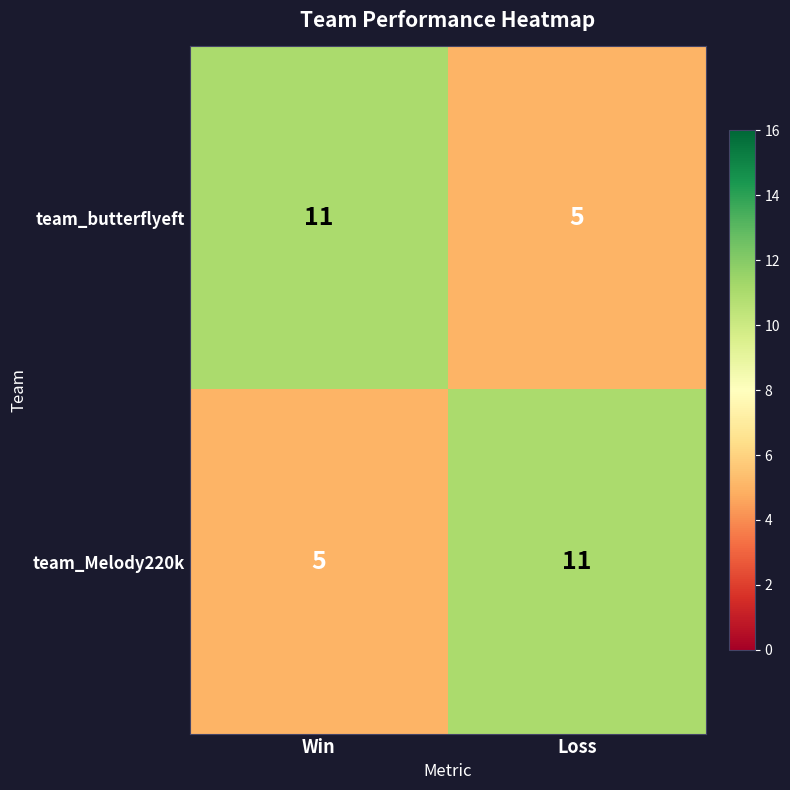

True or false: team_Melody220k has a value of 5 at Win.

True